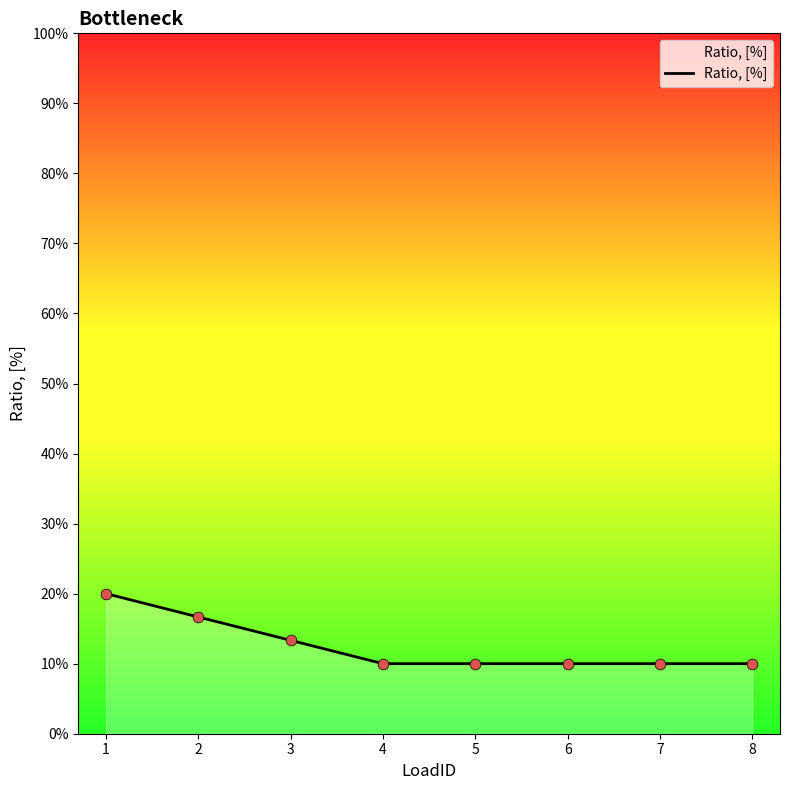

Is this an area chart (filled region under the line)?

Yes